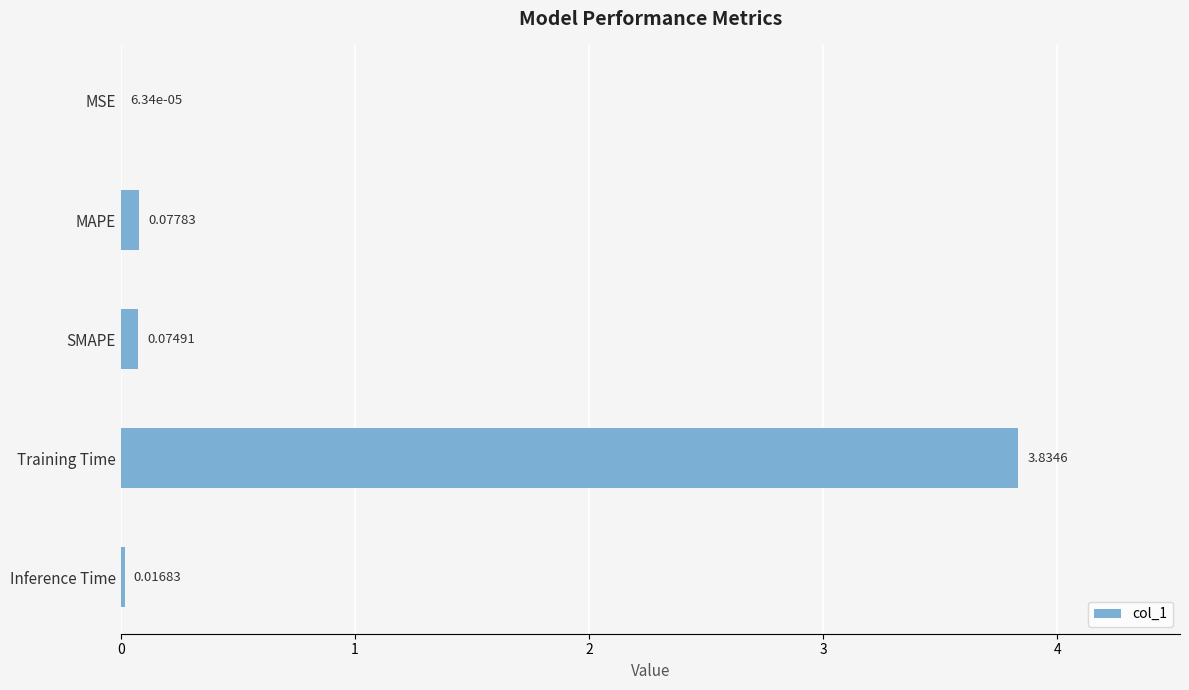

Between Training Time and Inference Time, which is larger?

Training Time